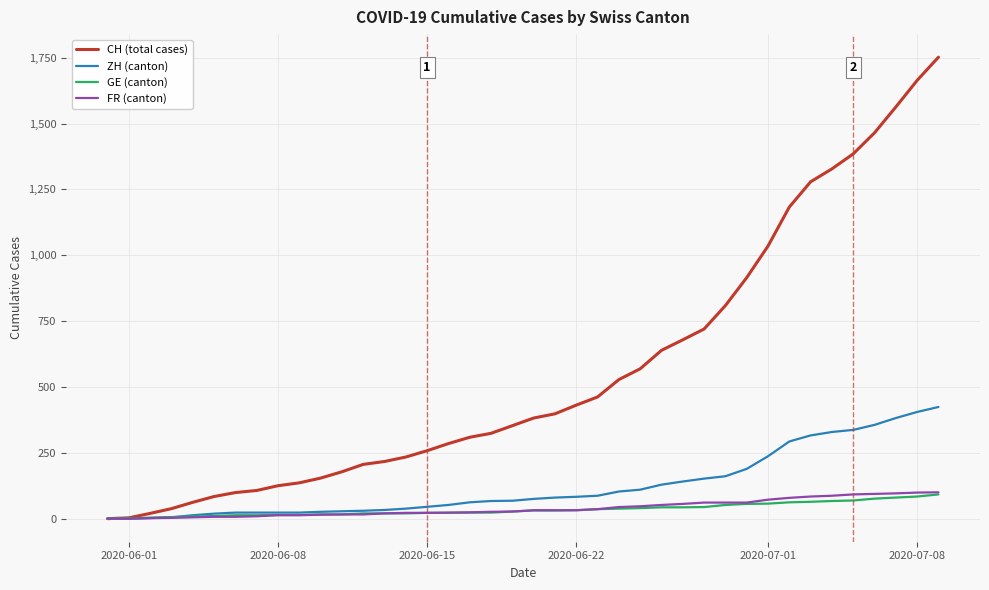

Which series has the largest range (max minus min)?

CH (total cases)